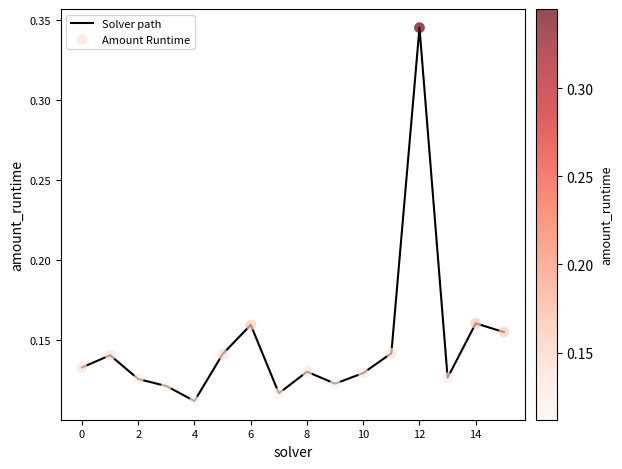

How many lines are shown in the chart?

1